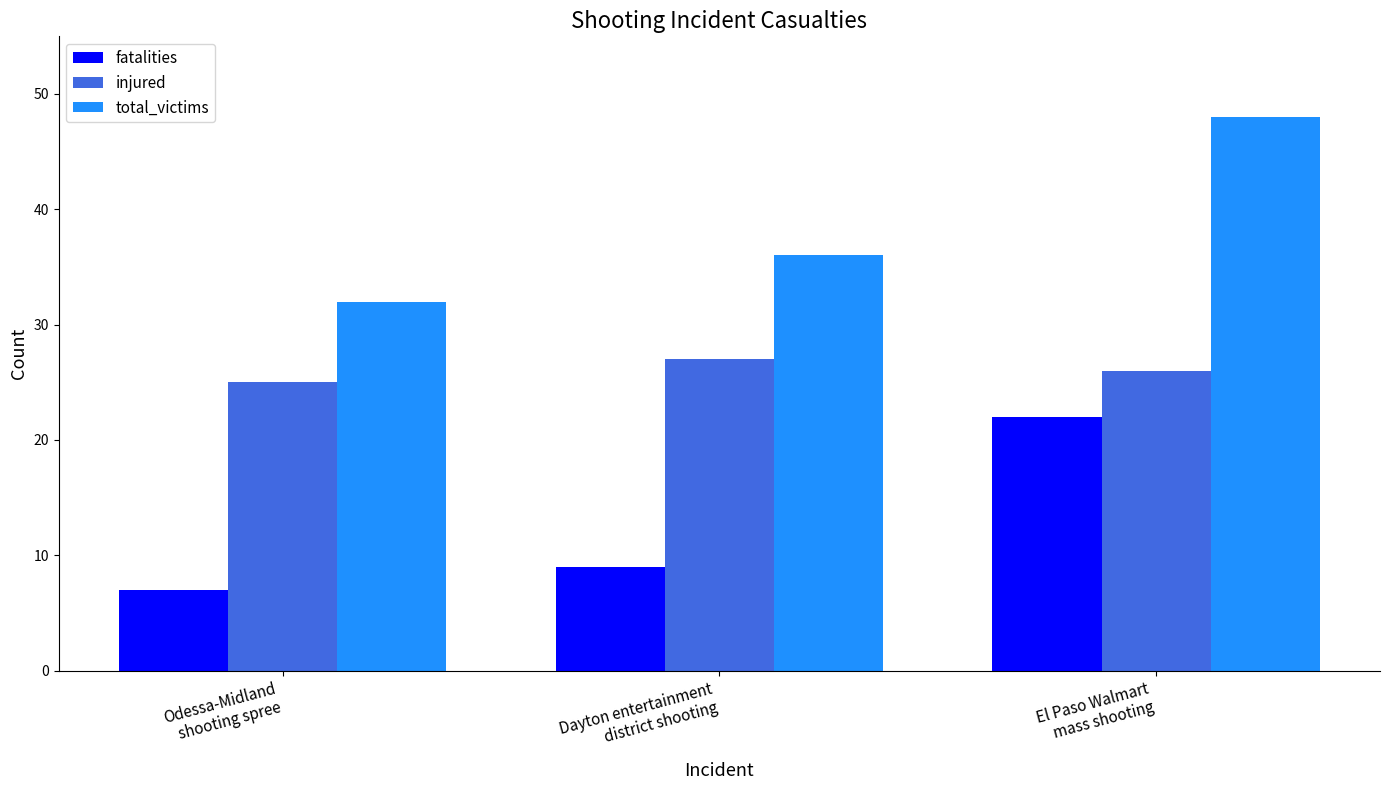

Reading right to left, extract all data points from this chart.

fatalities: 22	9	7
injured: 26	27	25
total_victims: 48	36	32